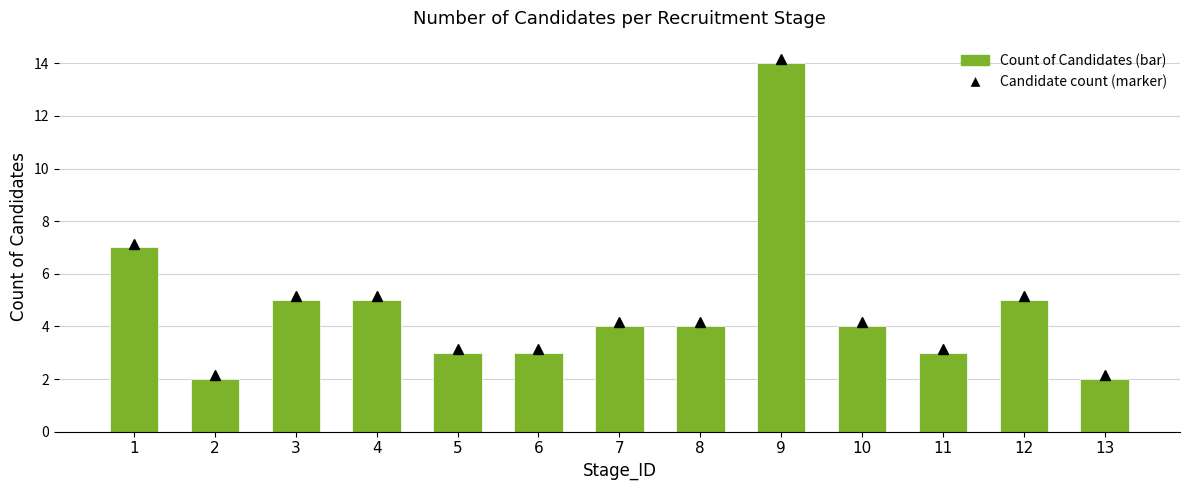

What is the value of the 2nd bar from the left?

2